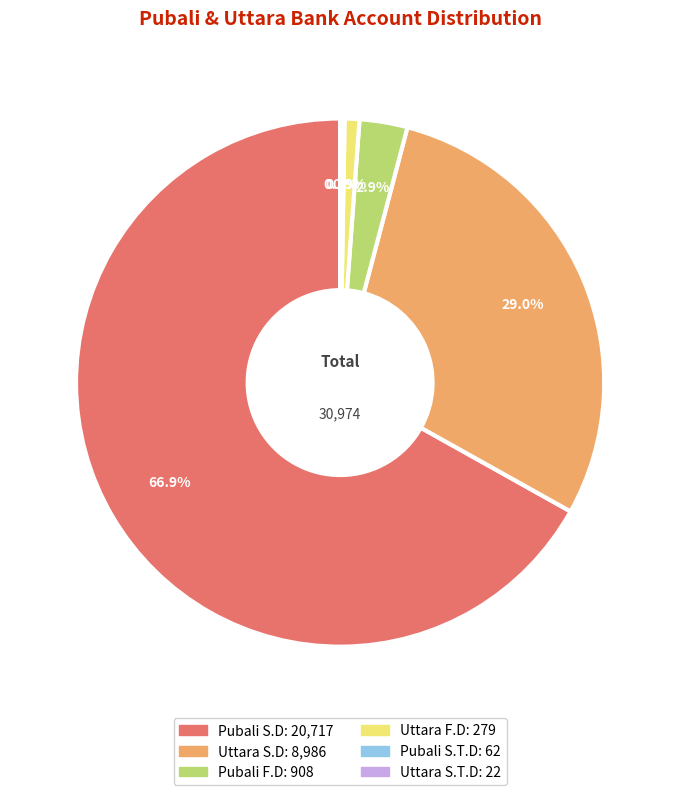

Is there any slice that represents more than half of the pie?

Yes